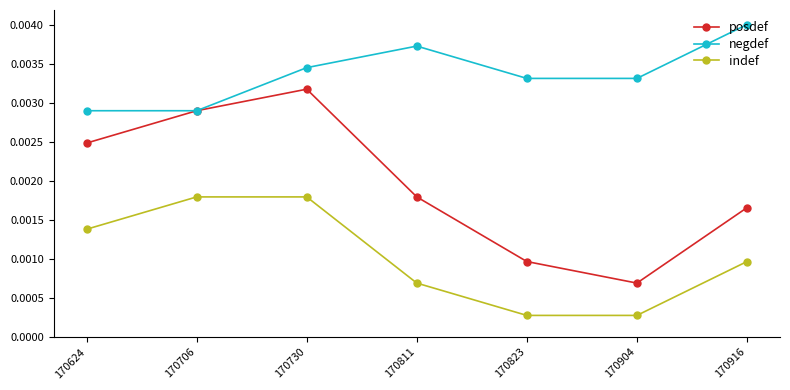

How many lines are shown in the chart?

3